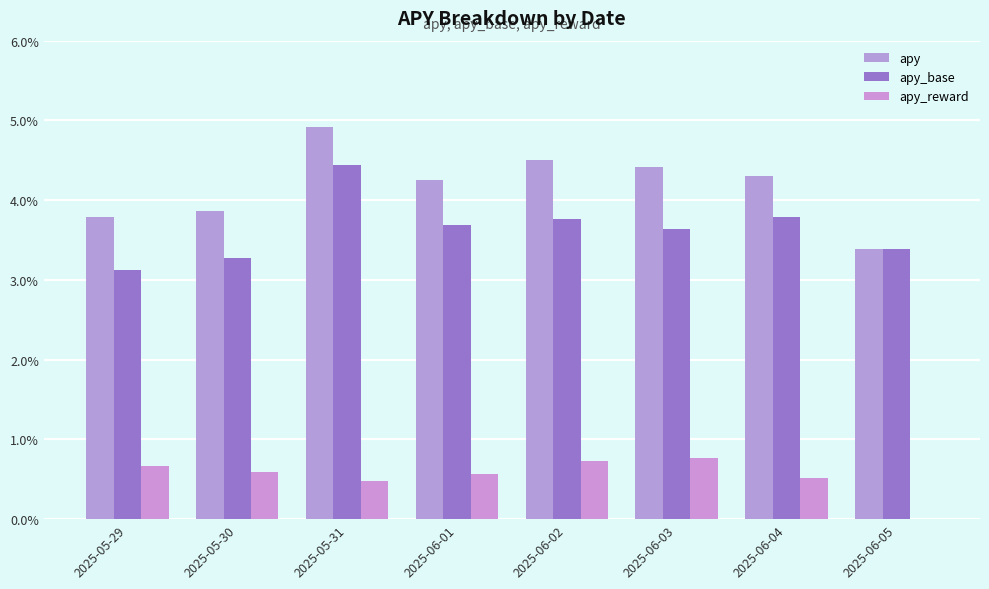

List the series in order of their peak value, highest first.

apy, apy_base, apy_reward